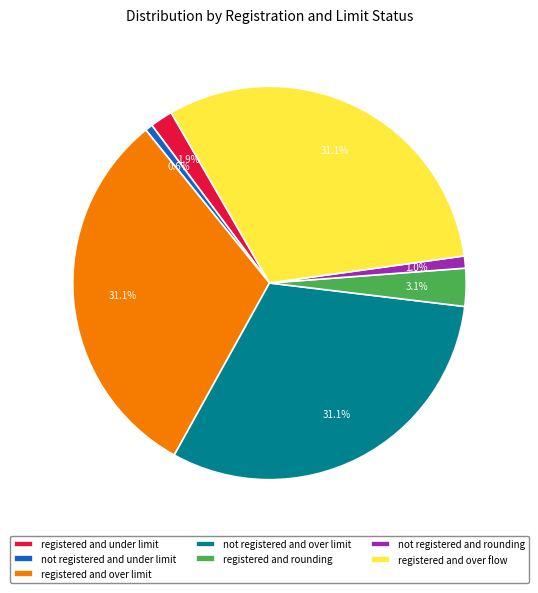

Does not registered and rounding account for over 50% of the chart?

No